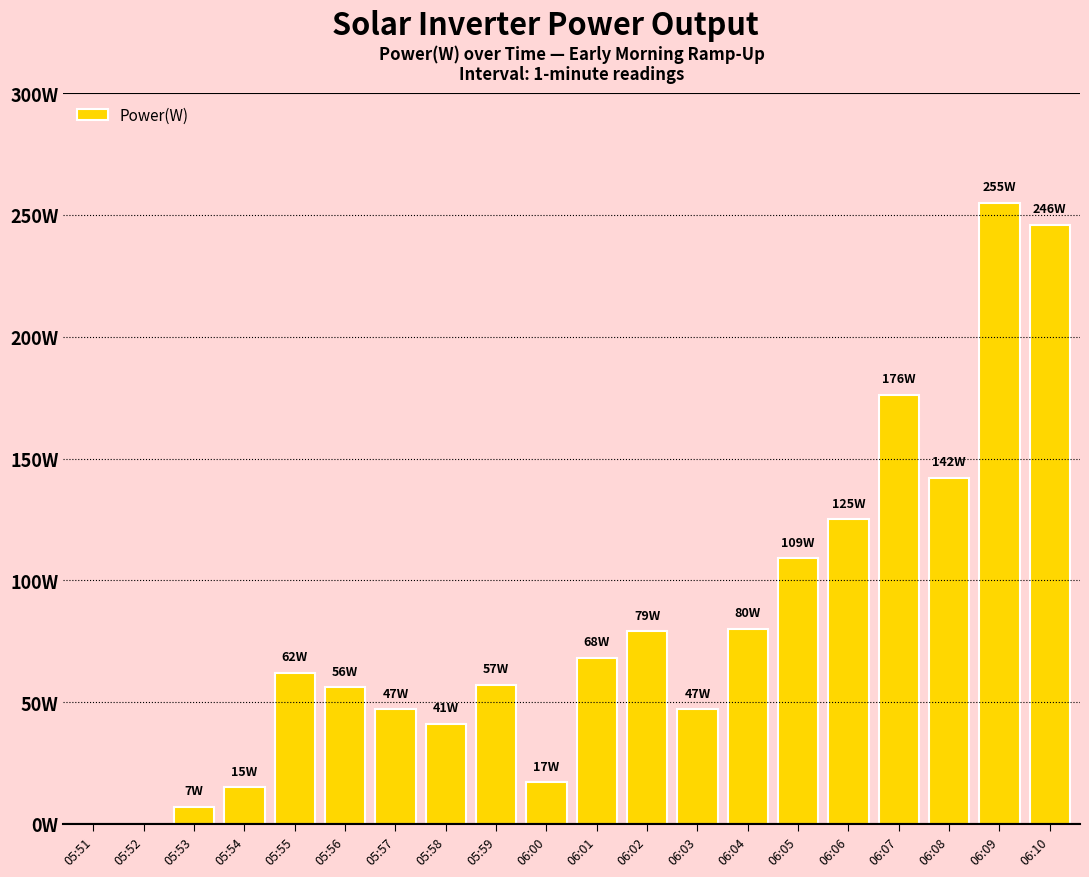

What is the difference between the maximum and minimum values?

255